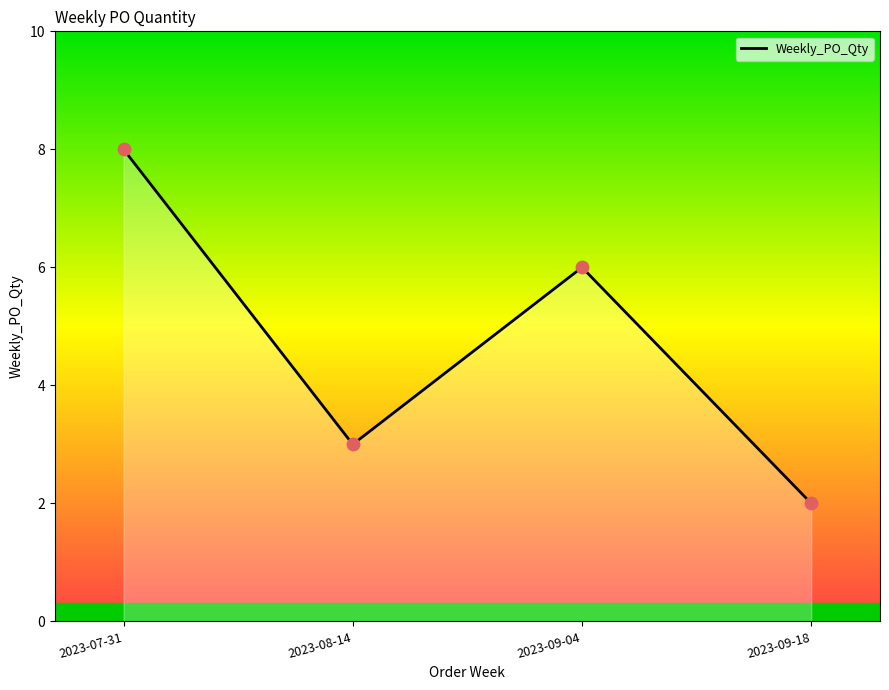

What is the ratio of the value at 2023-09-04 to the value at 2023-08-14?

2.0